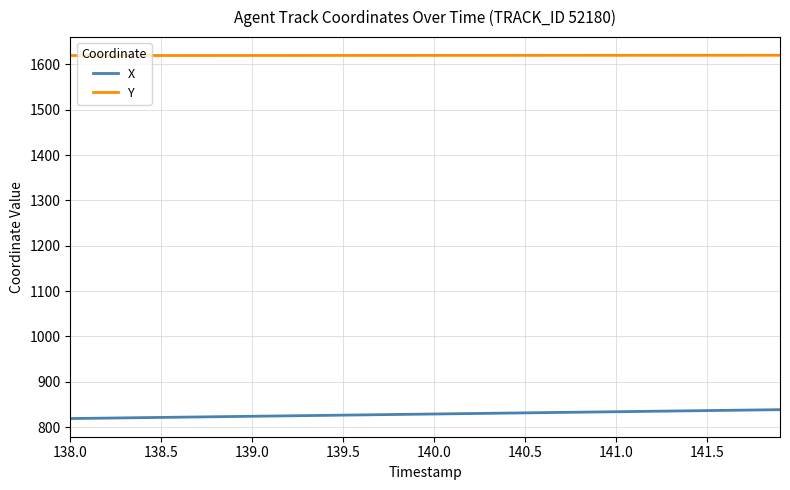

What is the highest value of the Y series?

1620.3